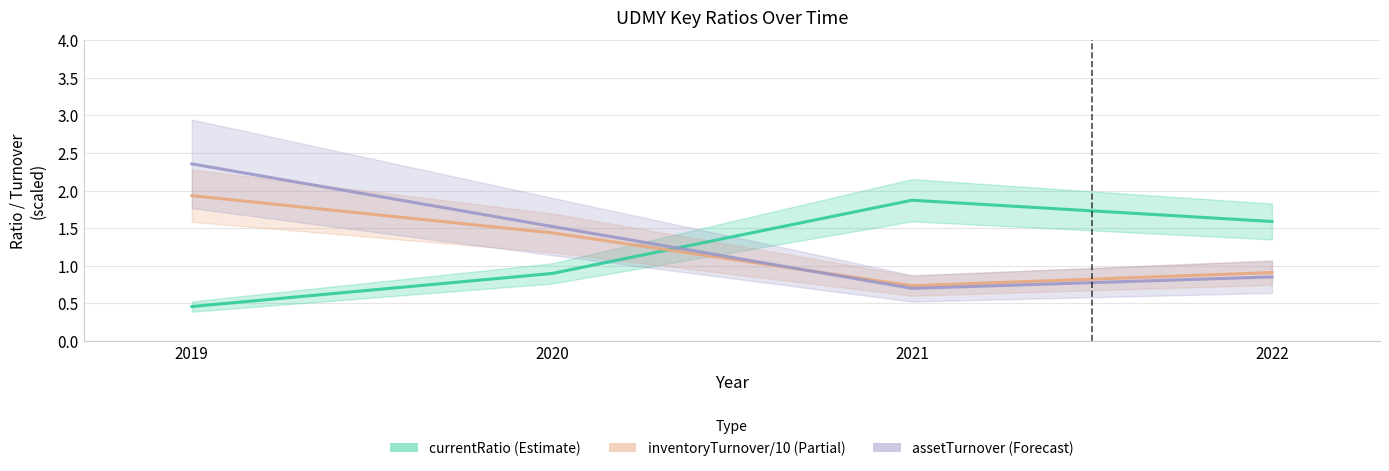

What is the greatest value displayed?

2.4